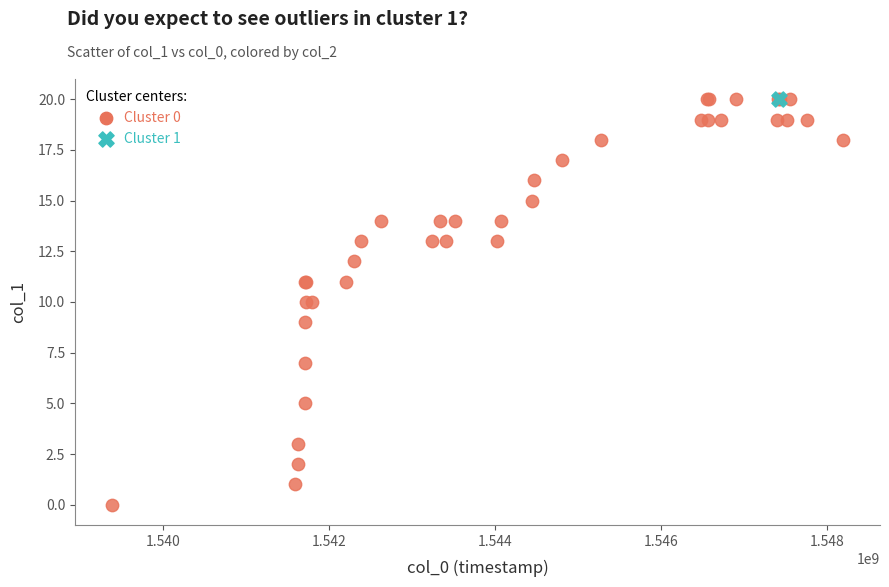

What are all the series names shown in the legend?

Cluster 0, Cluster 1